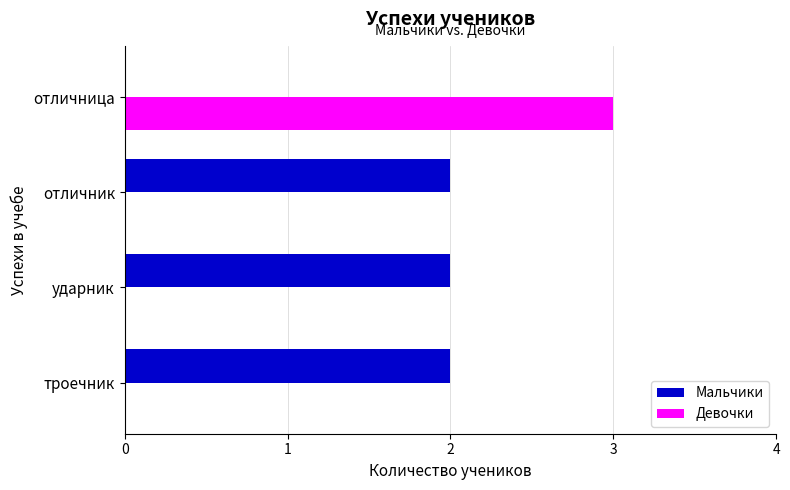

Is it true that Мальчики equals 2 at отличник?

True